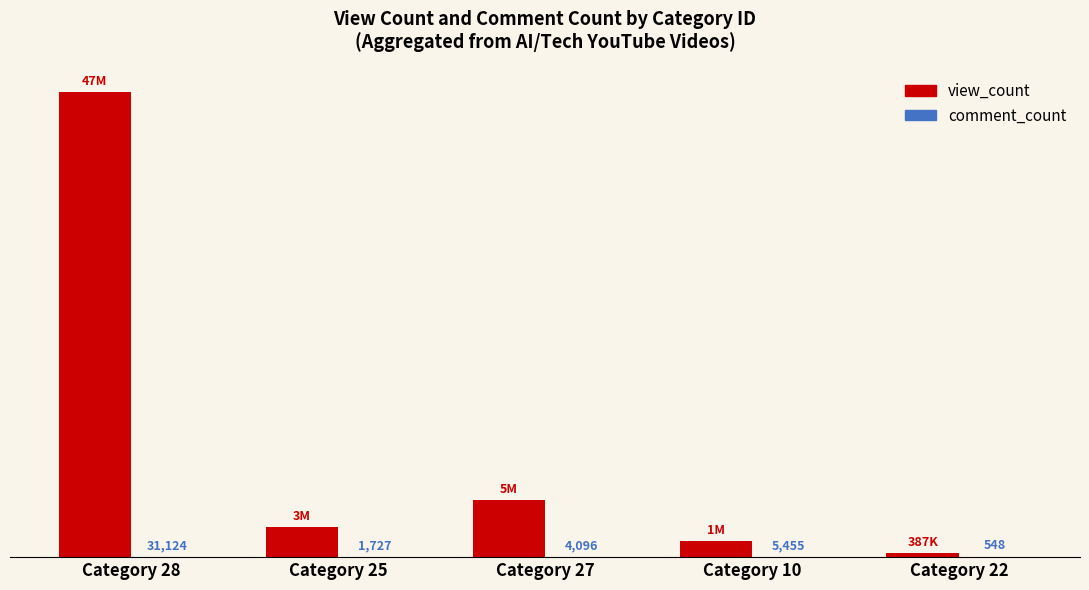

Reading right to left, list all the values displayed in this chart.

view_count: 387935	1631987	5848419	3060083	47815779
comment_count: 548	5455	4096	1727	31124